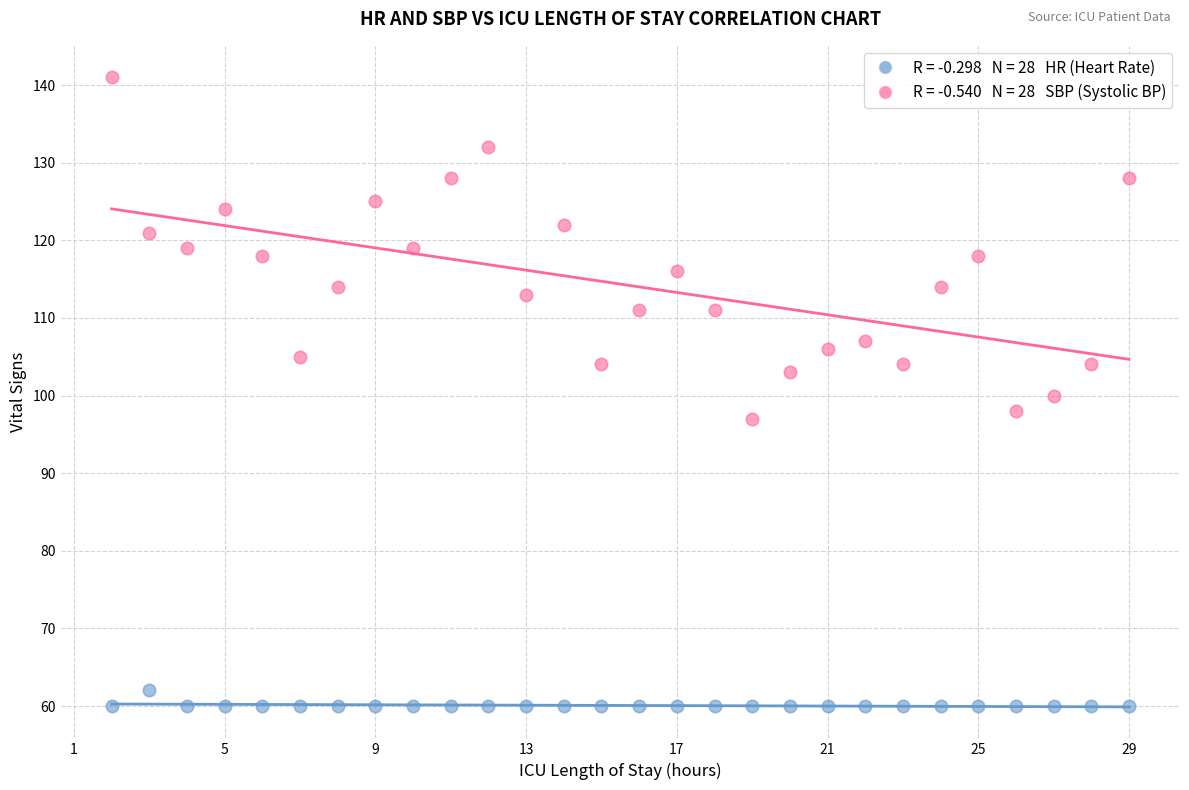

Across all data points, what is the range of Y values (max minus min)?

81